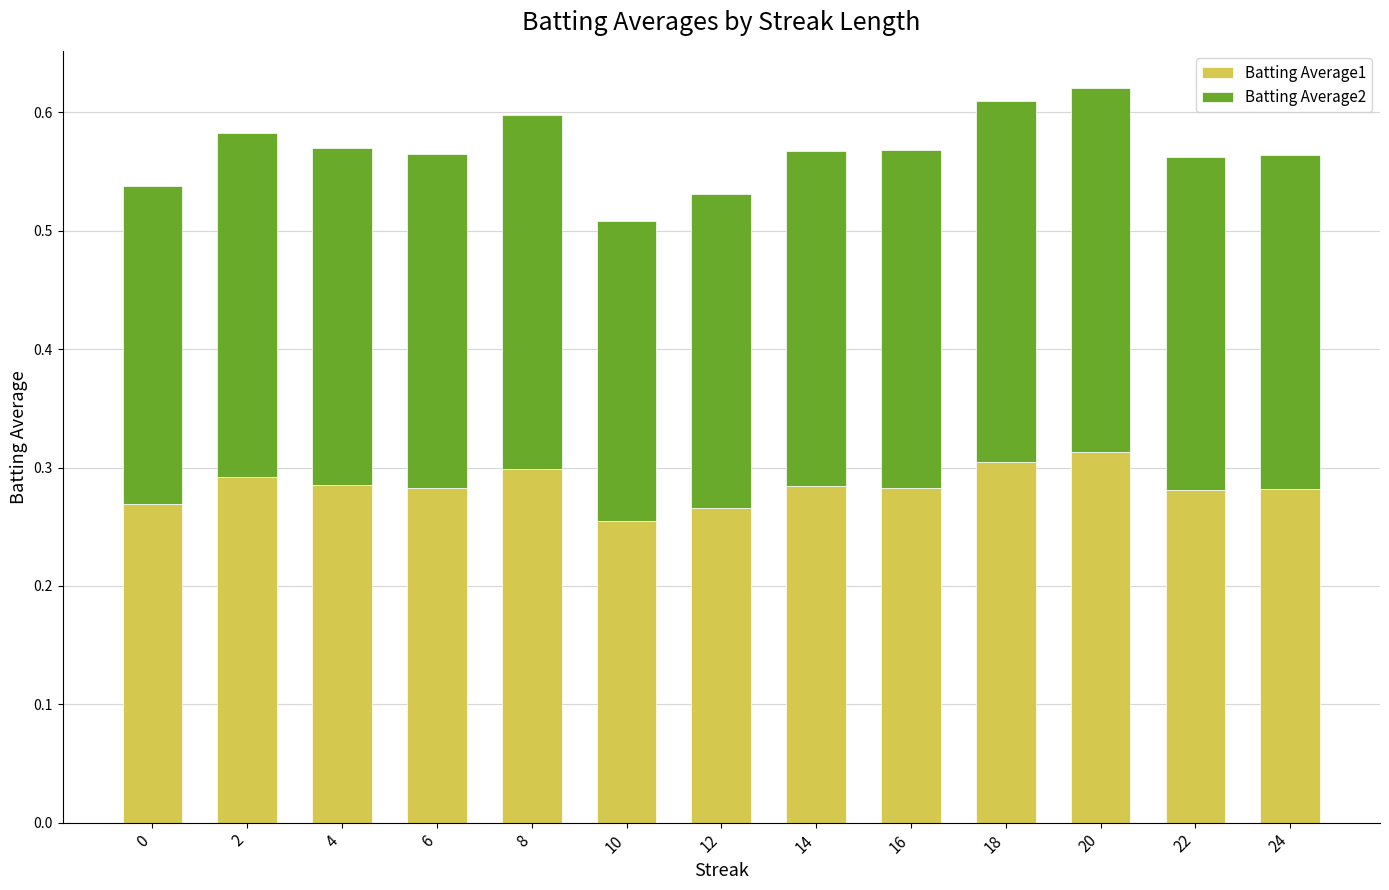

Are the bars grouped side by side (vs. stacked)?

No